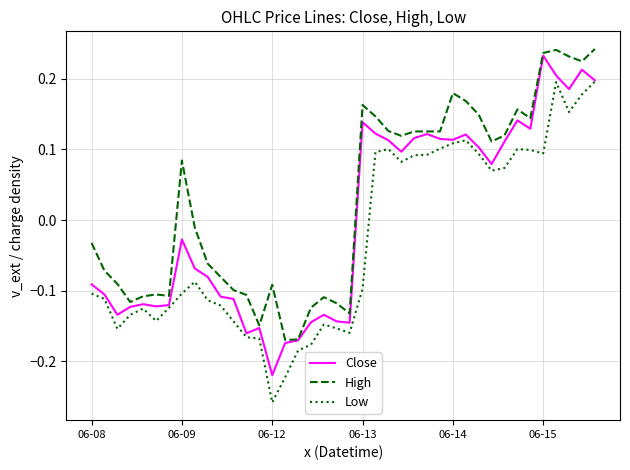

True or false: High and Low intersect in this chart.

False